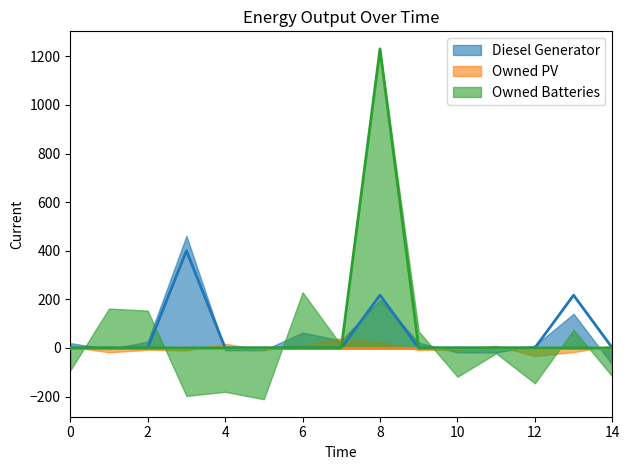

Is it true that Owned Batteries equals 826 at 13?

False